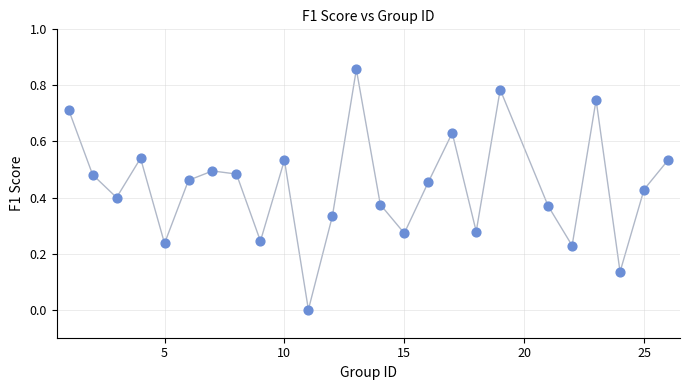

What is the range of X values (max minus min)?

25.0